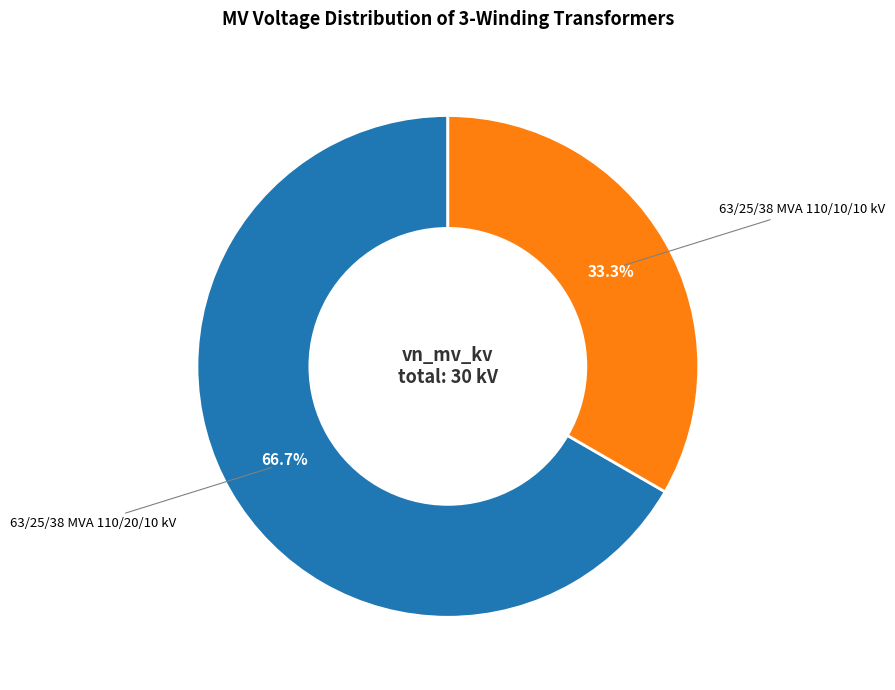

Rank the categories by value from lowest to highest.

63/25/38 MVA 110/10/10 kV, 63/25/38 MVA 110/20/10 kV